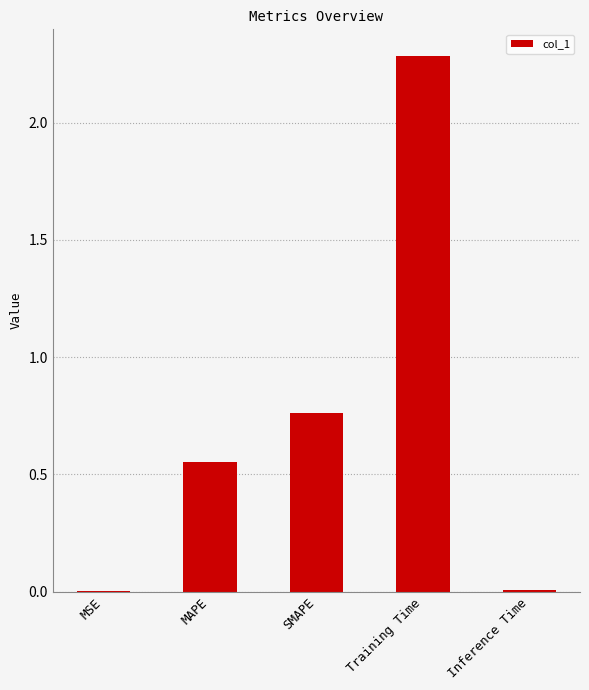

Which has a higher value, Training Time or MSE?

Training Time